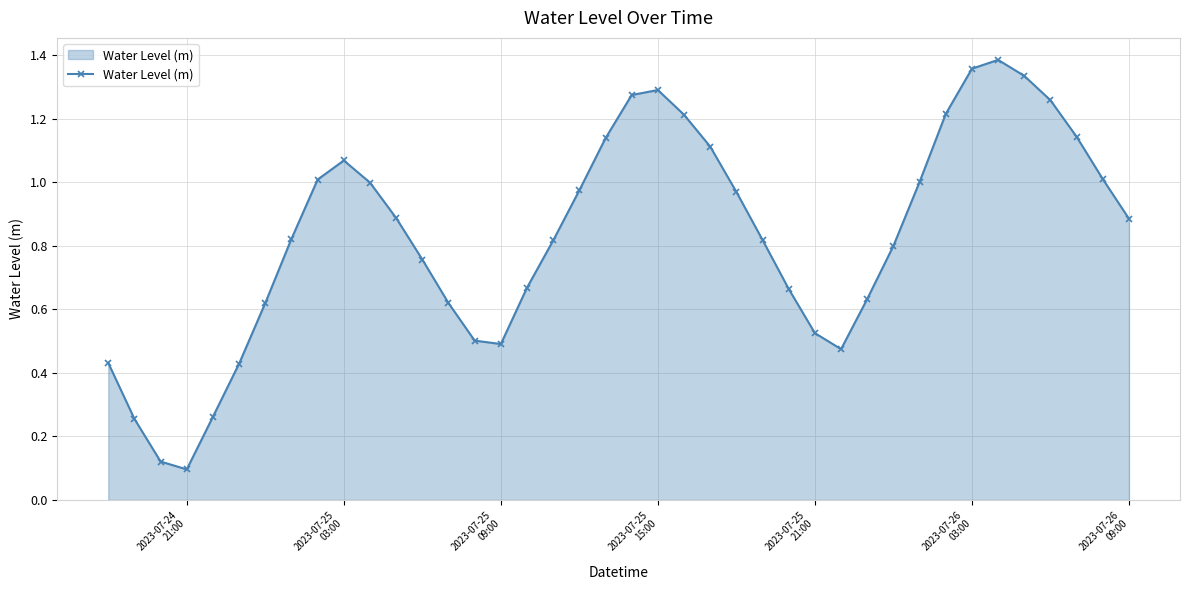

What is the sum of all values?

33.3